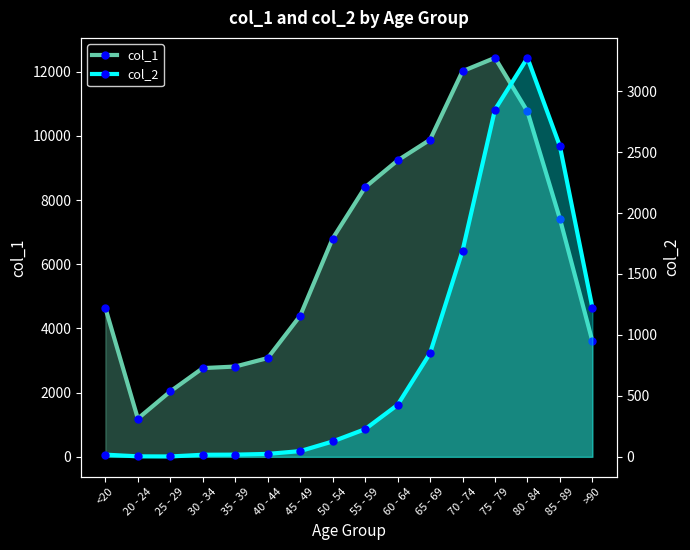

What is the lowest value of the col_1 series?

1191